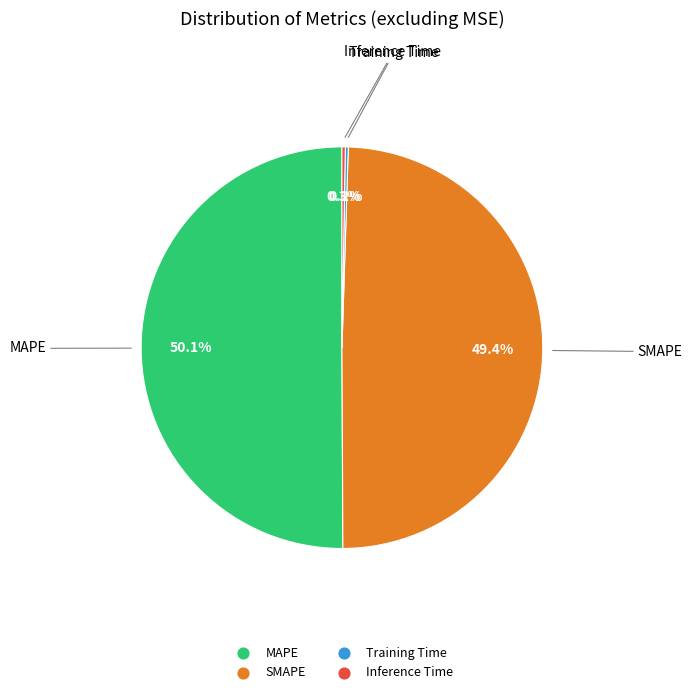

Which has a higher value, SMAPE or MAPE?

MAPE